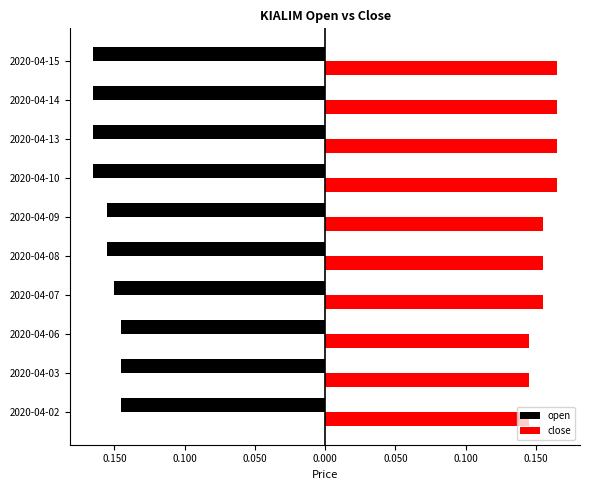

What are all the series names shown in the legend?

open, close